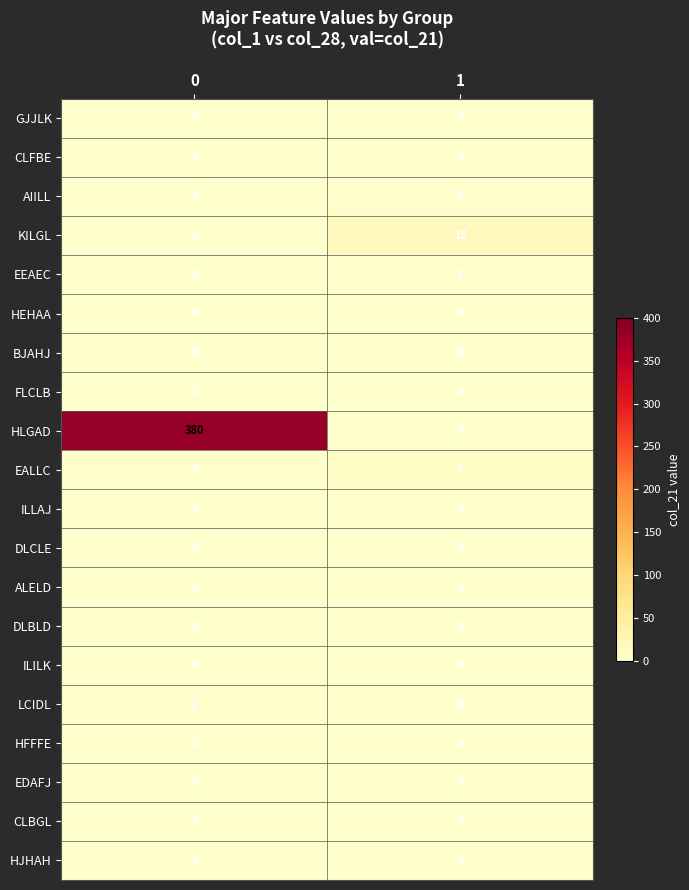

What is the difference between the highest and lowest values at 0?

380